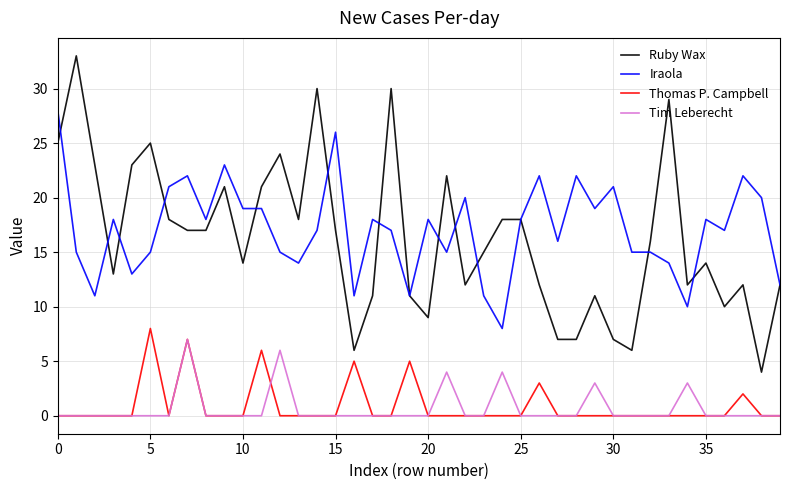

What is the greatest value displayed?

33